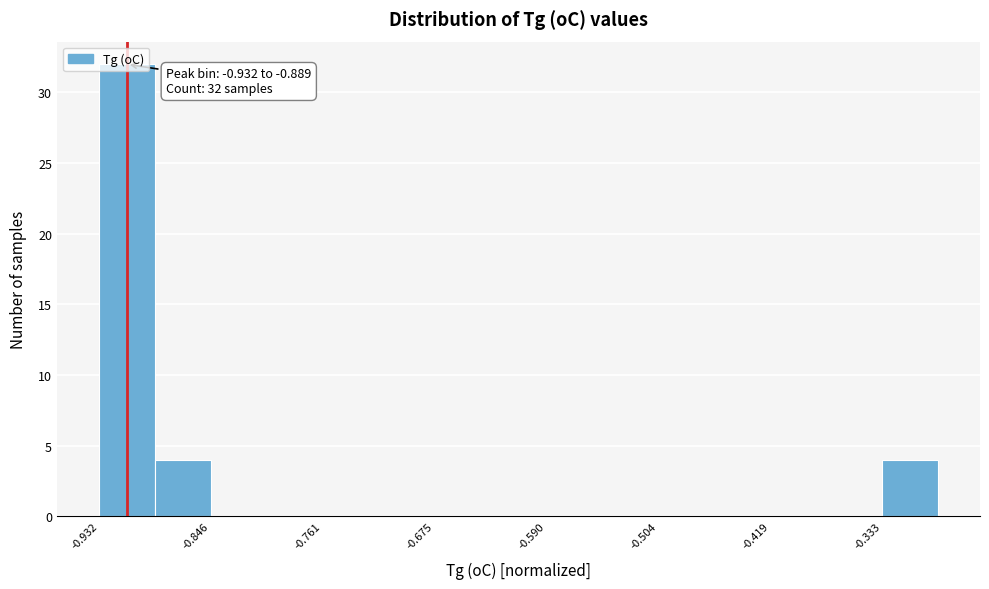

Which range on the x-axis has the tallest bar?

-0.93 to -0.89